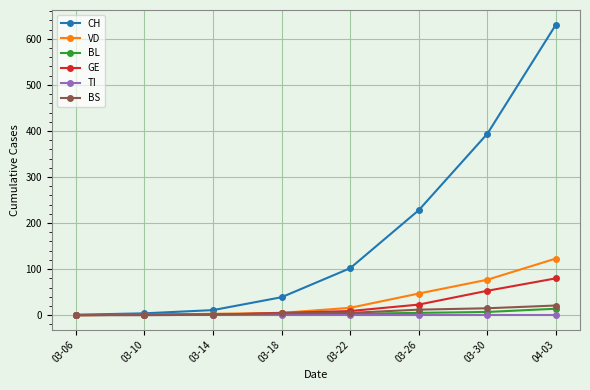

The value of BS at 03-10 is 0. True or false?

True